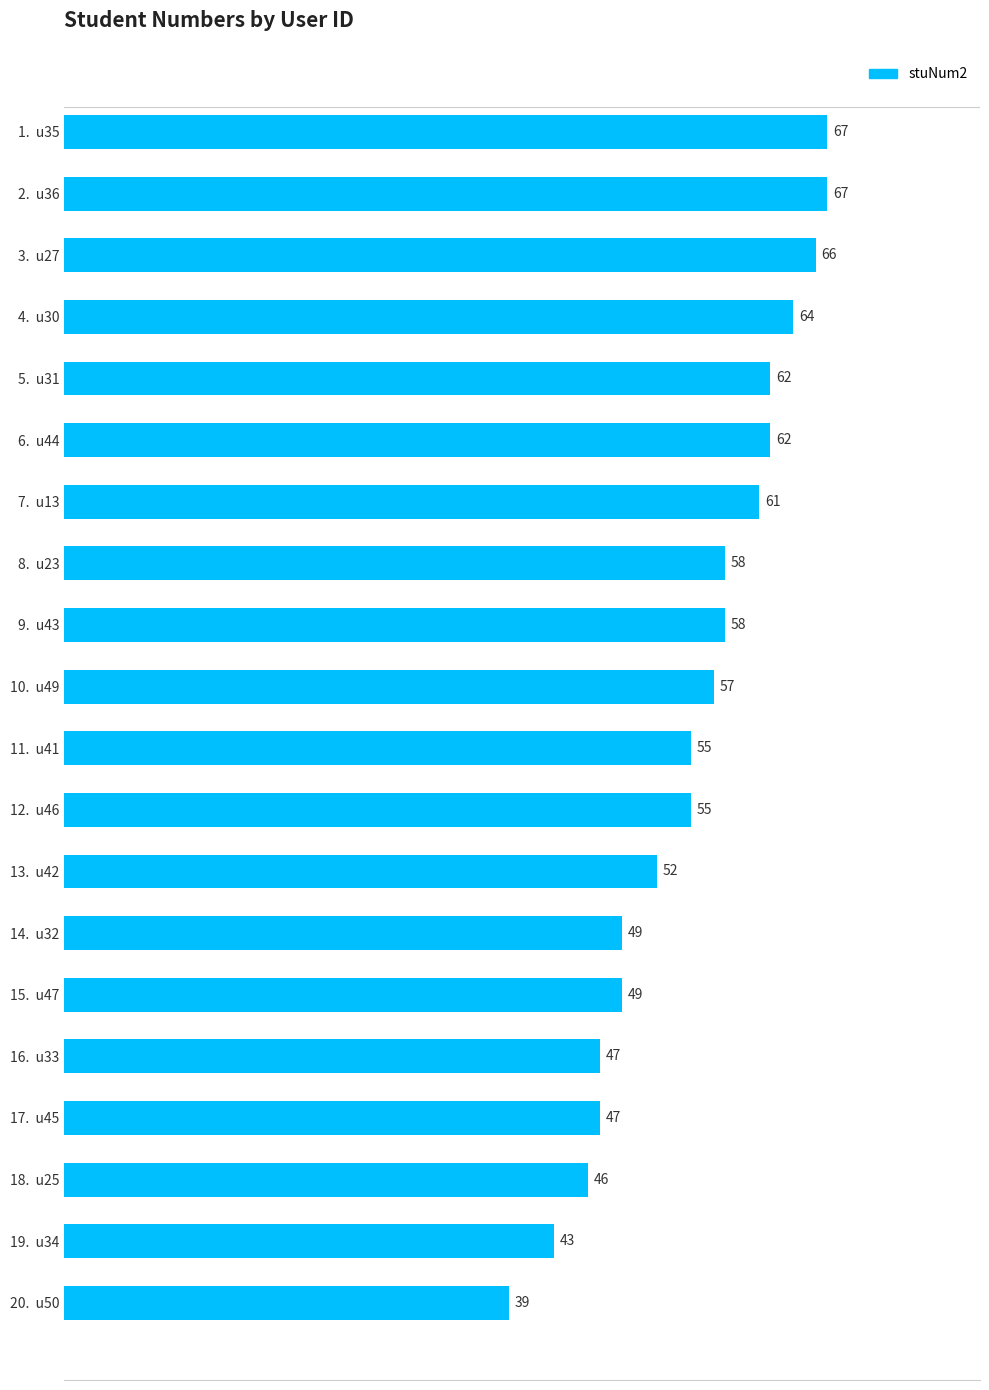

What is the difference between the maximum and minimum values?

28